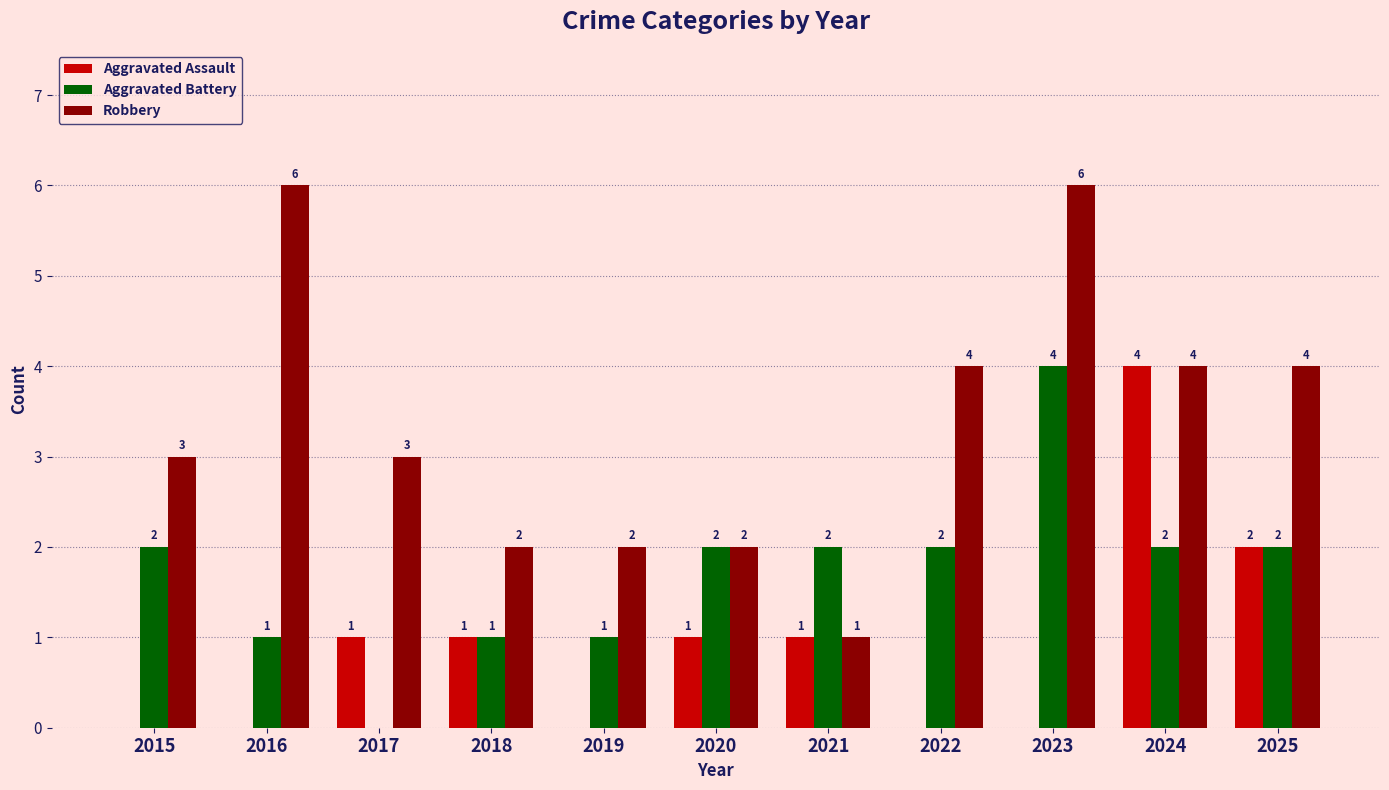

Reading right to left, extract all data points from this chart.

Aggravated Assault: 2025=2	2024=4	2023=0	2022=0	2021=1	2020=1	2019=0	2018=1	2017=1	2016=0	2015=0
Aggravated Battery: 2025=2	2024=2	2023=4	2022=2	2021=2	2020=2	2019=1	2018=1	2017=0	2016=1	2015=2
Robbery: 2025=4	2024=4	2023=6	2022=4	2021=1	2020=2	2019=2	2018=2	2017=3	2016=6	2015=3